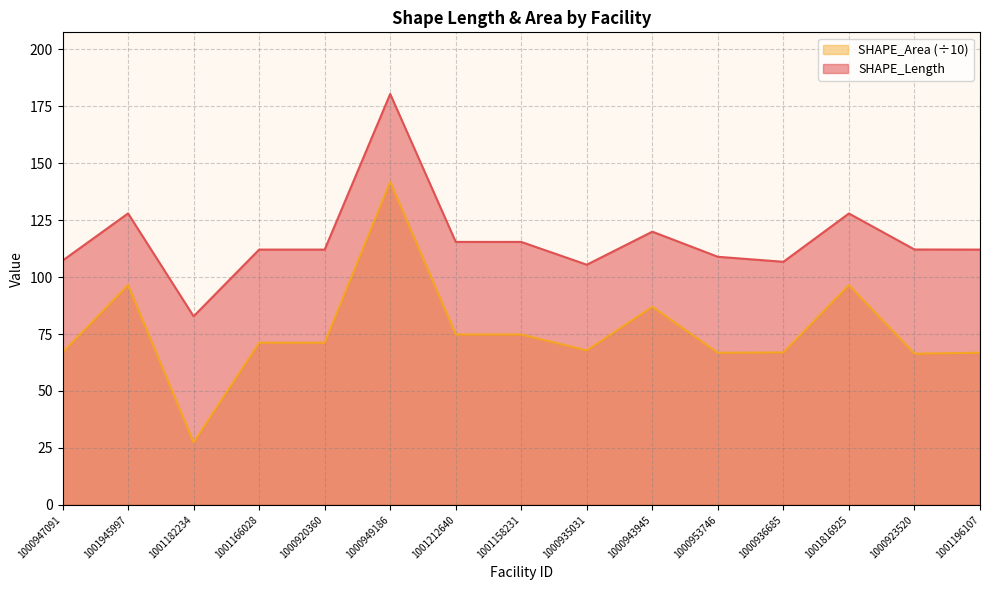

What is the minimum value shown in the chart?

27.4